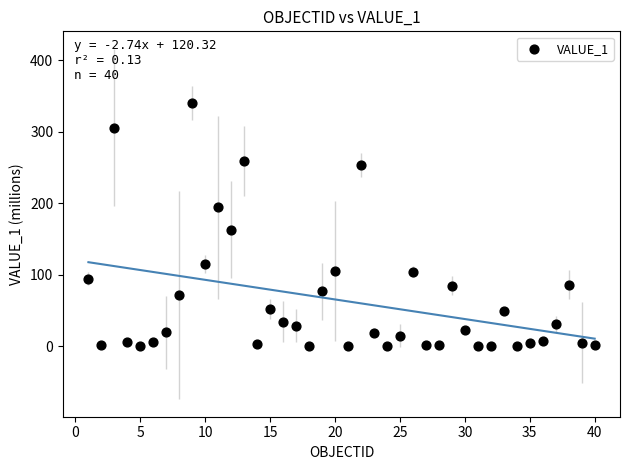

What Y value in the scatter plot is closest to 170?

162.8